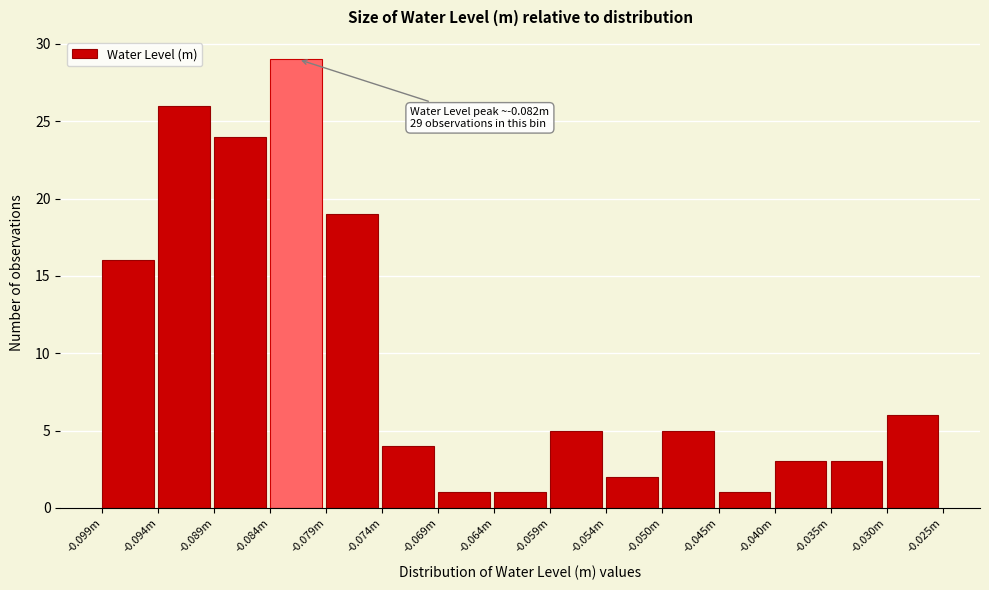

Reading left to right, extract all data points from this chart.

-0.099m=16	-0.094m=26	-0.089m=24	-0.084m=29	-0.079m=19	-0.074m=4	-0.069m=1	-0.064m=1	-0.059m=5	-0.054m=2	-0.050m=5	-0.045m=1	-0.040m=3	-0.035m=3	-0.030m=6